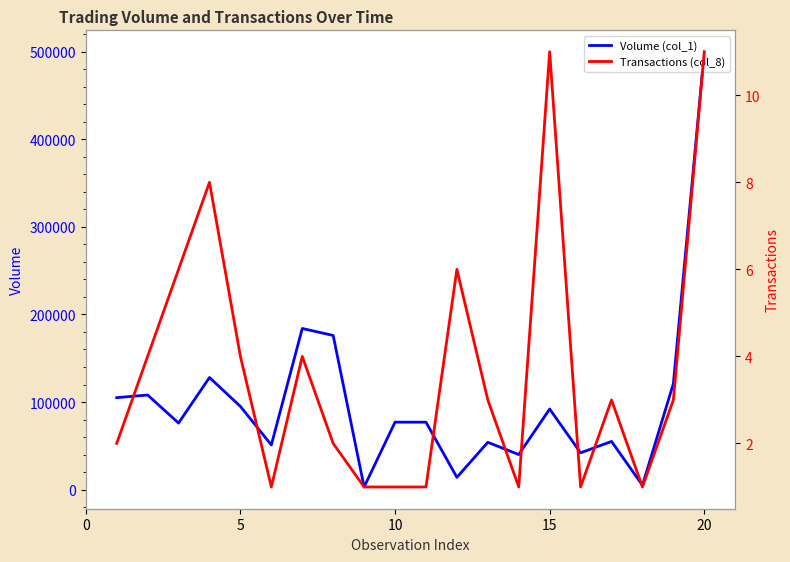

Rank the series by their average value, from lowest to highest.

Transactions (col_8), Volume (col_1)